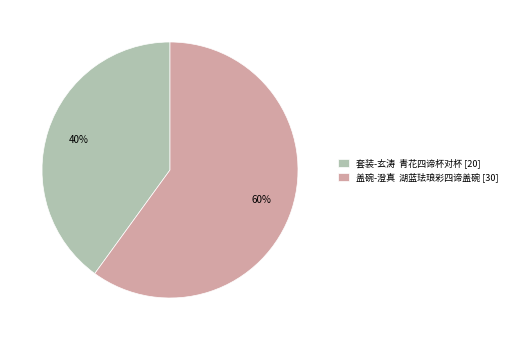

To the nearest percent, what portion does 套装-玄涛 青花四谛杯对杯 [20] represent?

40%